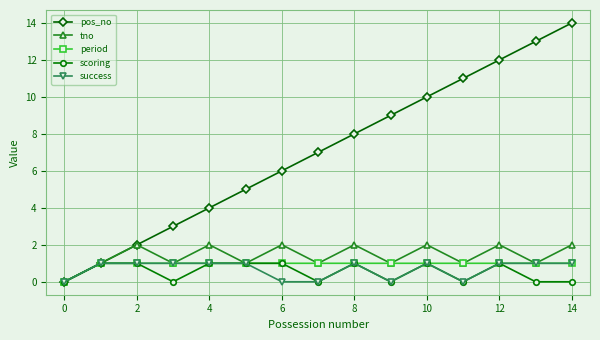

Reading right to left, extract all data points from this chart.

pos_no: 14	13	12	11	10	9	8	7	6	5	4	3	2	1	0
tno: 2	1	2	1	2	1	2	1	2	1	2	1	2	1	0
period: 1	1	1	1	1	1	1	1	1	1	1	1	1	1	0
scoring: 0	0	1	0	1	0	1	0	1	1	1	0	1	1	0
success: 1	1	1	0	1	0	1	0	0	1	1	1	1	1	0